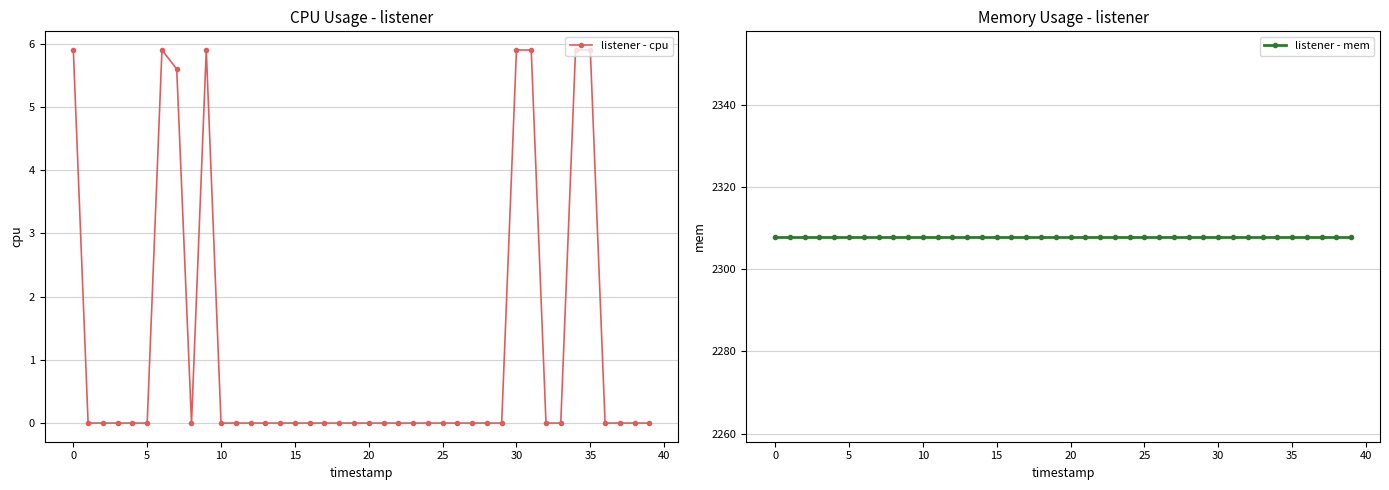

What is the maximum value for listener - cpu?

5.9